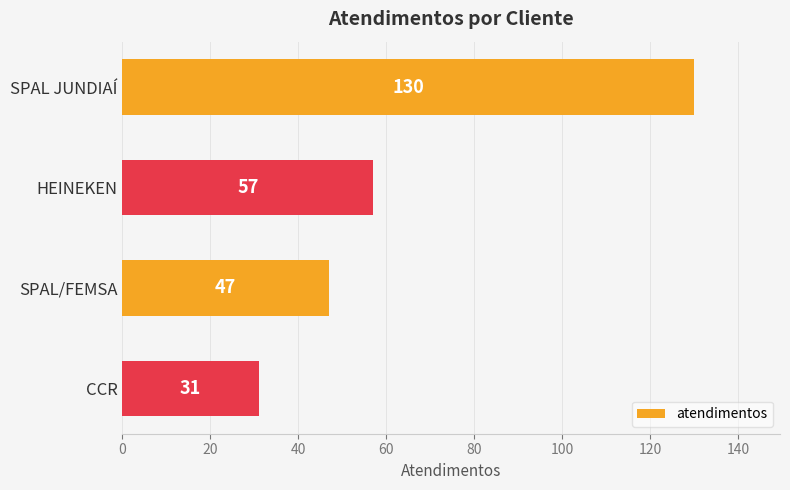

Is it true that the value at SPAL/FEMSA is 47?

True